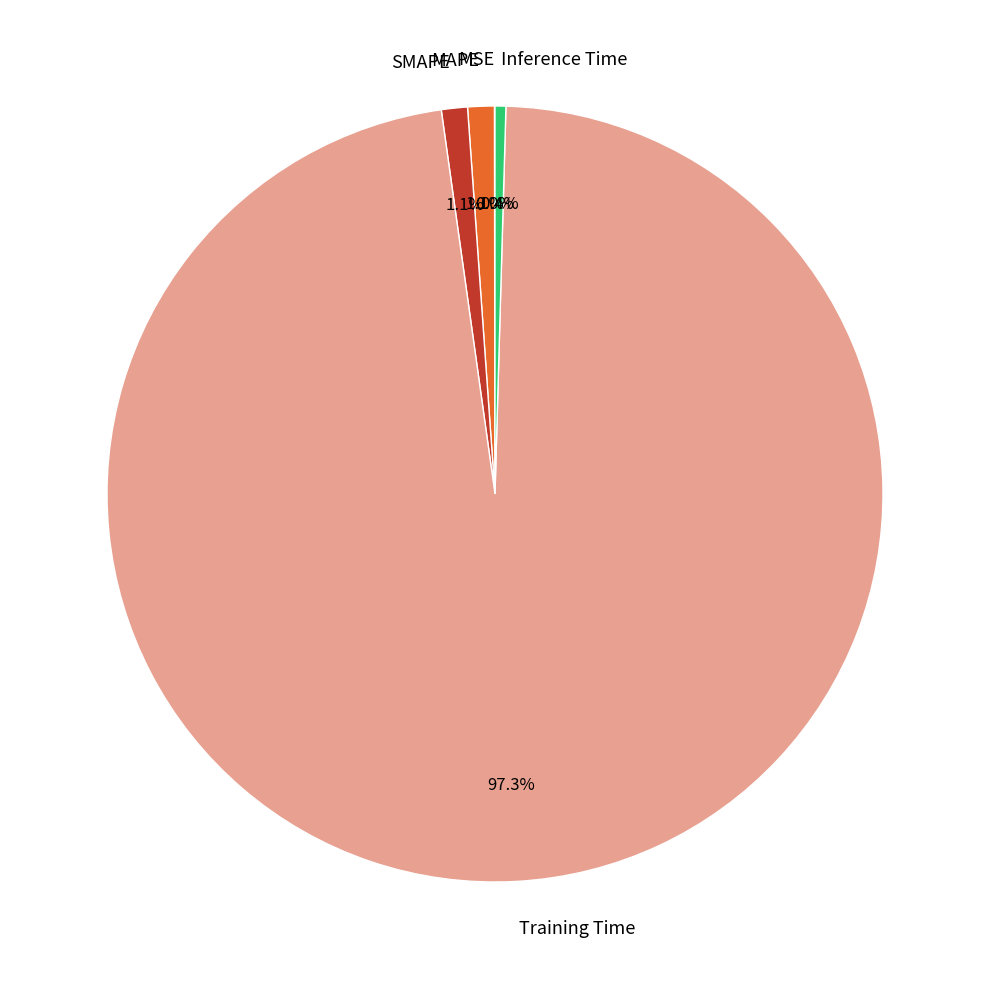

To the nearest percent, what is the difference between the SMAPE and Inference Time slice percentages?

1%